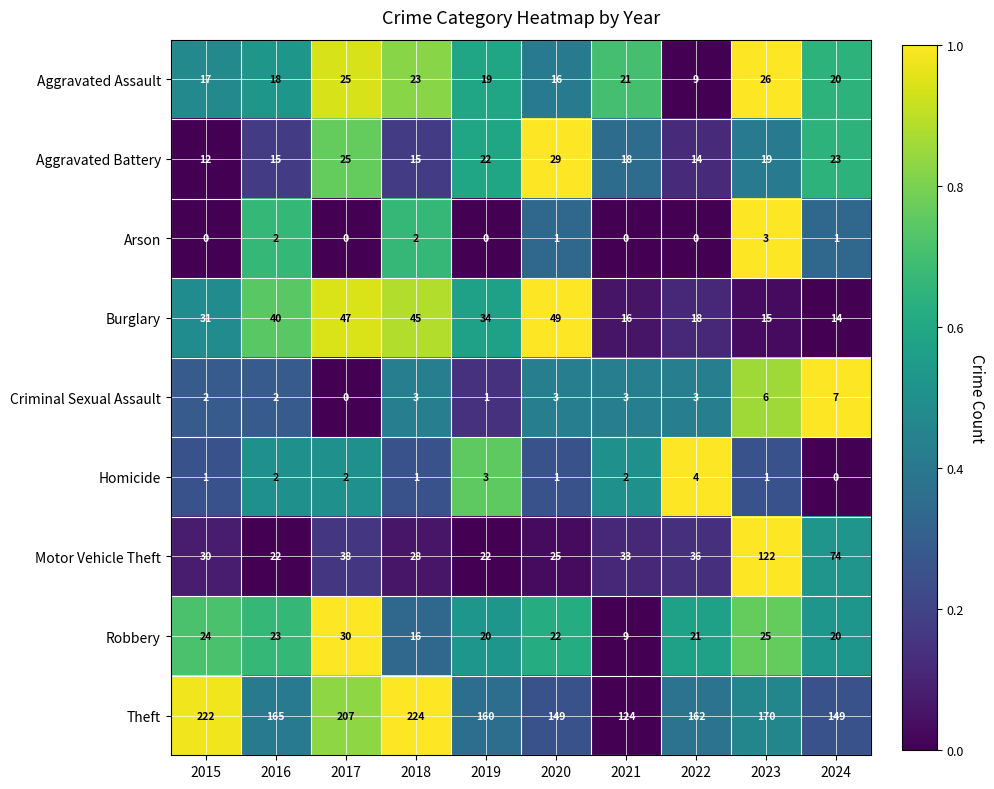

The value of Aggravated Assault at 2016 is 31. True or false?

False